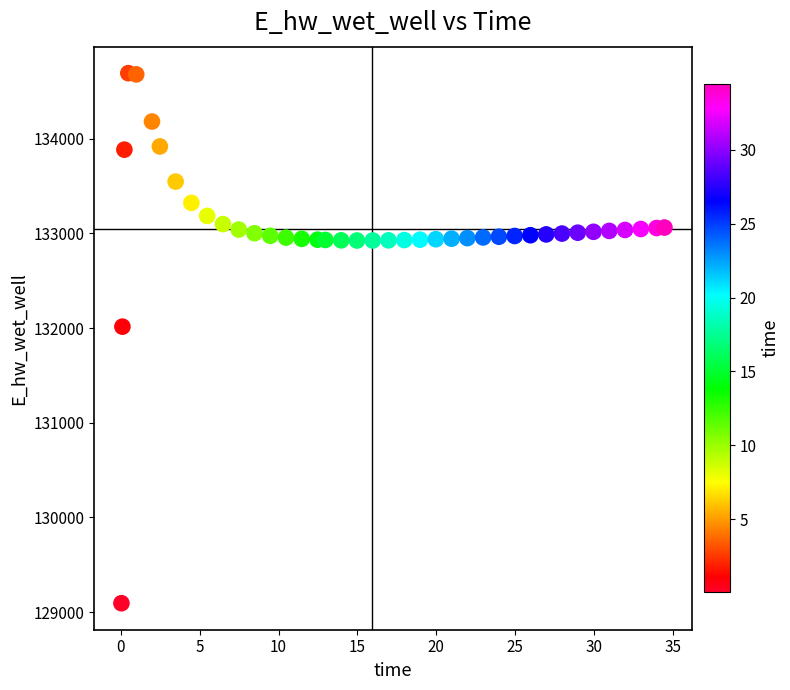

What is the range of Y values (max minus min)?

5597.2